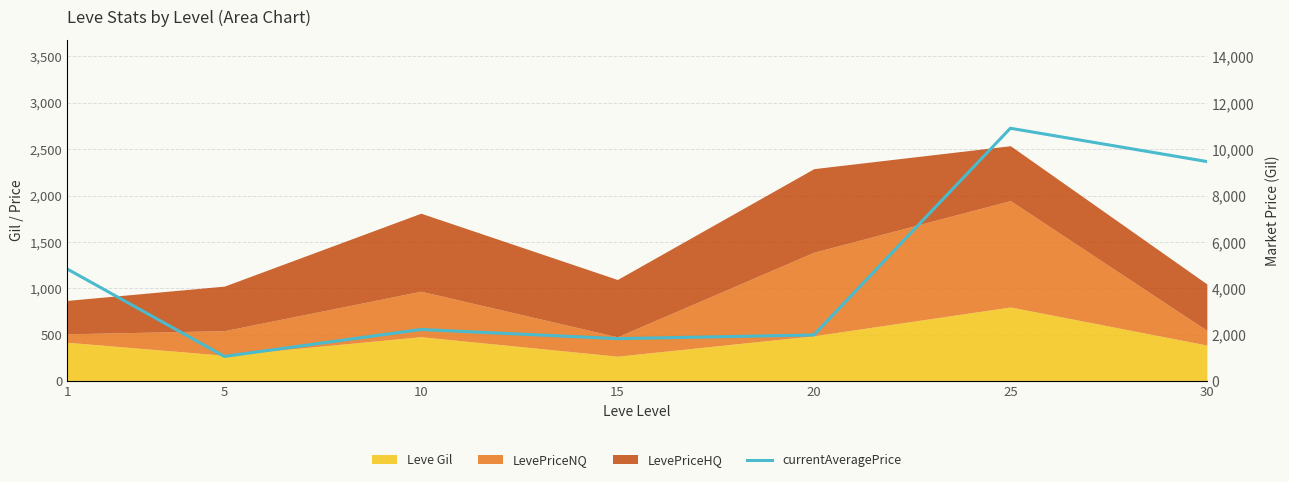

At which category does the data reach its first local peak?

10